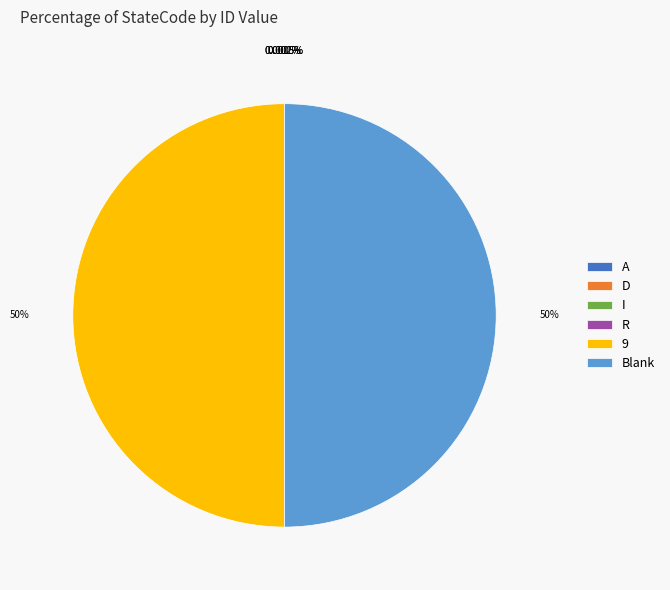

True or false: 9 accounts for 56% of the total.

False